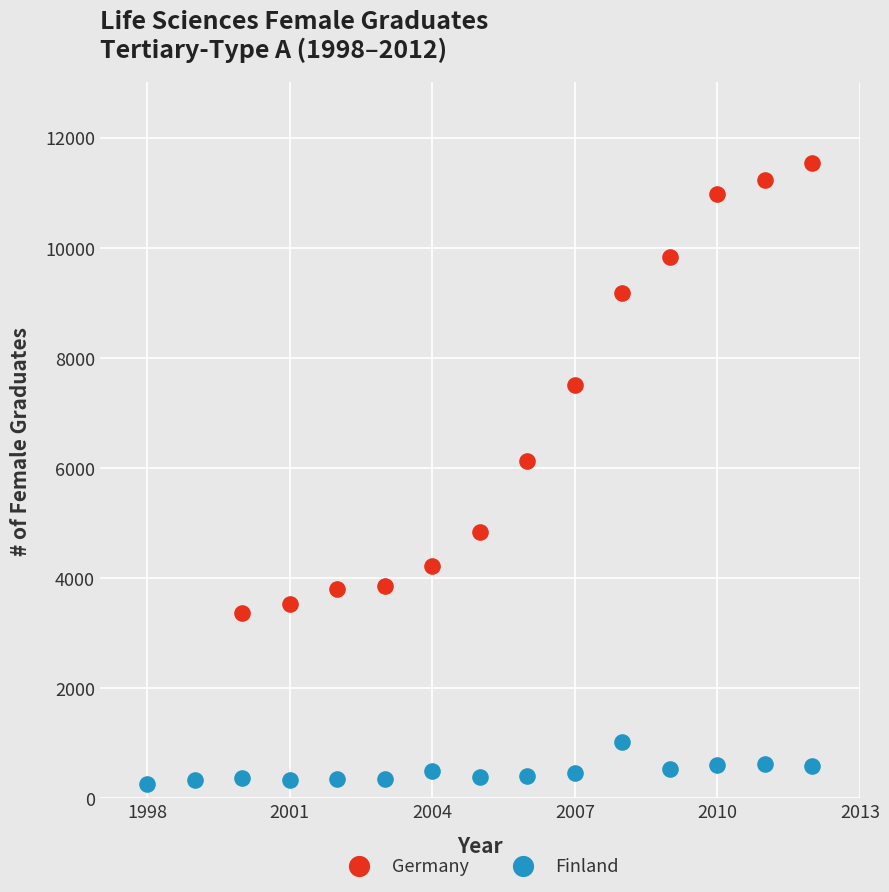

Which series contains the lowest Y value?

Finland